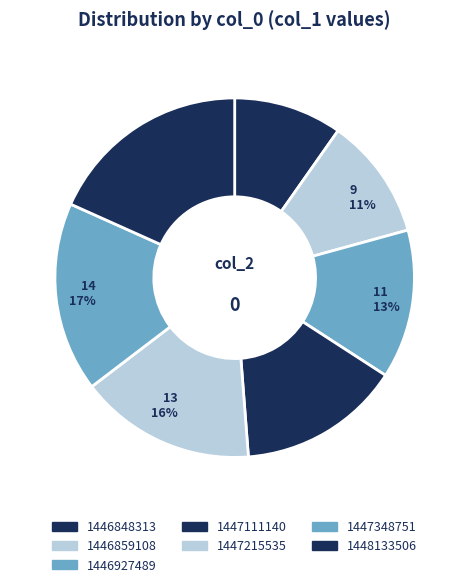

Which category has the smallest portion of the pie?

1446848313